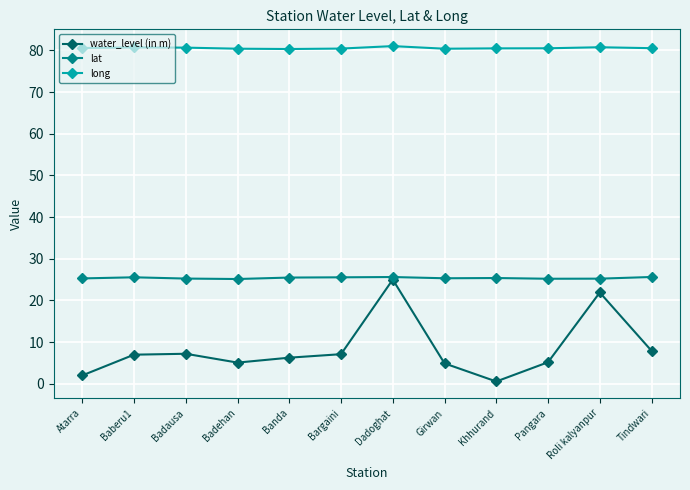

Where does the water_level (in m) series first go above 6?

Baberu1